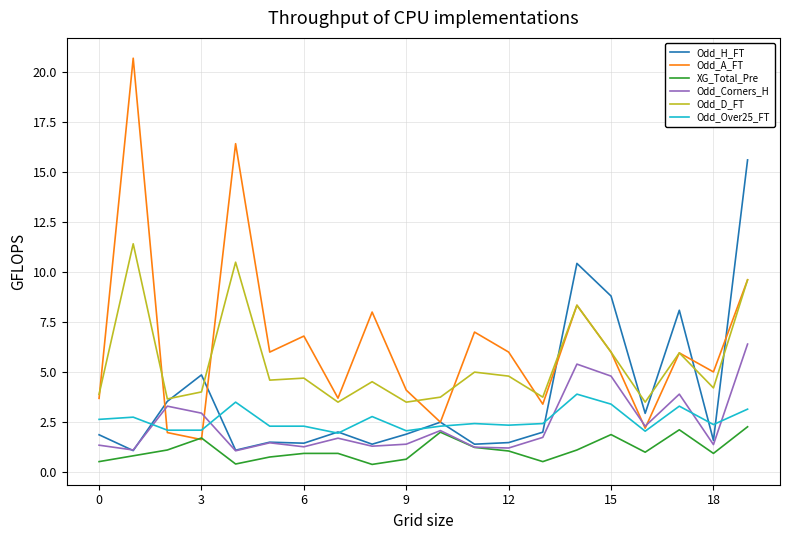

Which series has the largest range (max minus min)?

Odd_A_FT